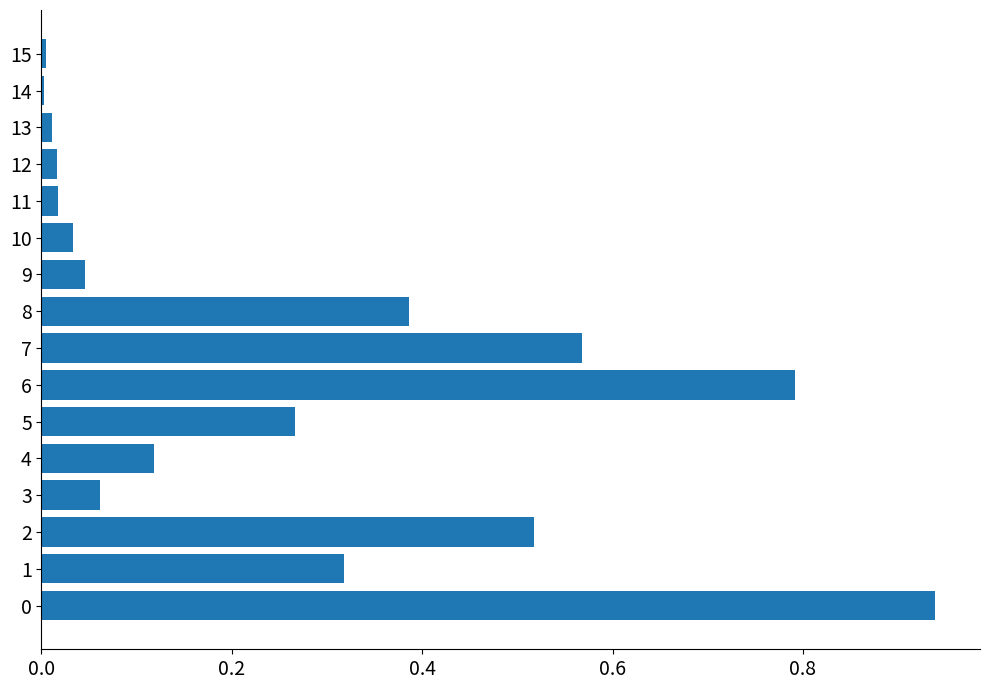

Count the number of data series in this chart.

1